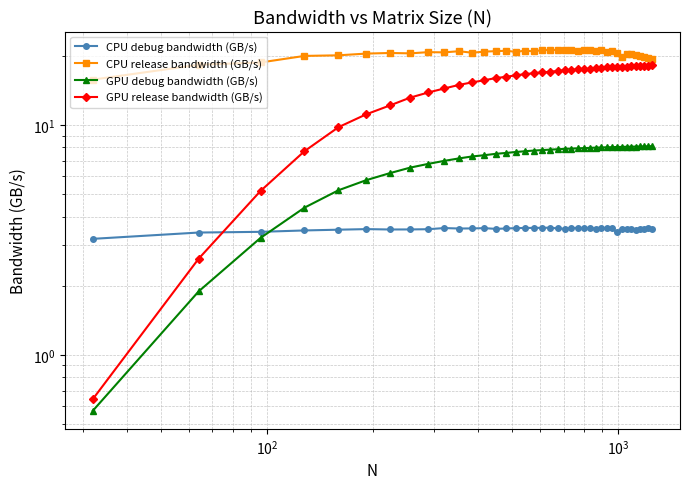

Reading left to right, extract all data points from this chart.

CPU debug bandwidth (GB/s): 3.2	3.4	3.4	3.5	3.5	3.5	3.5	3.5	3.5	3.6	3.5	3.6	3.6	3.5	3.5	3.6	3.6	3.6	3.6	3.6	3.6	3.5	3.6	3.6	3.6	3.6	3.5	3.6	3.6	3.5	3.4	3.5	3.5	3.5	3.5	3.5	3.5	3.5	3.5
CPU release bandwidth (GB/s): 15.8	18.3	18.7	20.0	20.1	20.4	20.6	20.5	20.7	20.7	20.9	20.6	20.9	21.0	21.0	20.8	21.1	20.9	21.2	21.2	21.2	21.3	21.2	21.0	21.1	21.2	21.1	21.1	20.8	20.9	20.5	19.8	20.4	20.4	20.1	20.0	19.7	19.6	19.4
GPU debug bandwidth (GB/s): 0.6	1.9	3.2	4.4	5.2	5.8	6.2	6.5	6.8	7.0	7.2	7.3	7.4	7.5	7.6	7.6	7.7	7.7	7.8	7.8	7.8	7.9	7.9	7.9	7.9	8.0	8.0	8.0	8.0	8.0	8.0	8.0	8.0	8.1	8.1	8.1	8.1	8.1	8.1
GPU release bandwidth (GB/s): 0.6	2.6	5.2	7.7	9.8	11.1	12.2	13.2	13.8	14.4	14.9	15.3	15.7	16.0	16.2	16.5	16.6	16.8	16.9	17.1	17.2	17.3	17.4	17.5	17.5	17.6	17.7	17.7	17.8	17.8	17.9	17.9	17.9	18.0	18.0	18.0	18.1	18.1	18.2